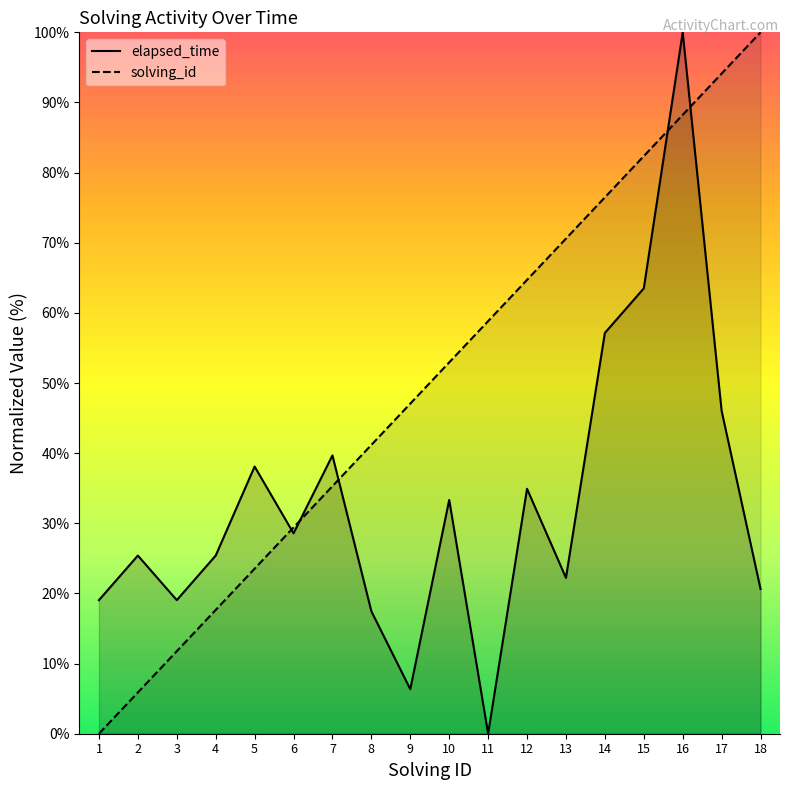

Which series has the largest range (max minus min)?

solving_id